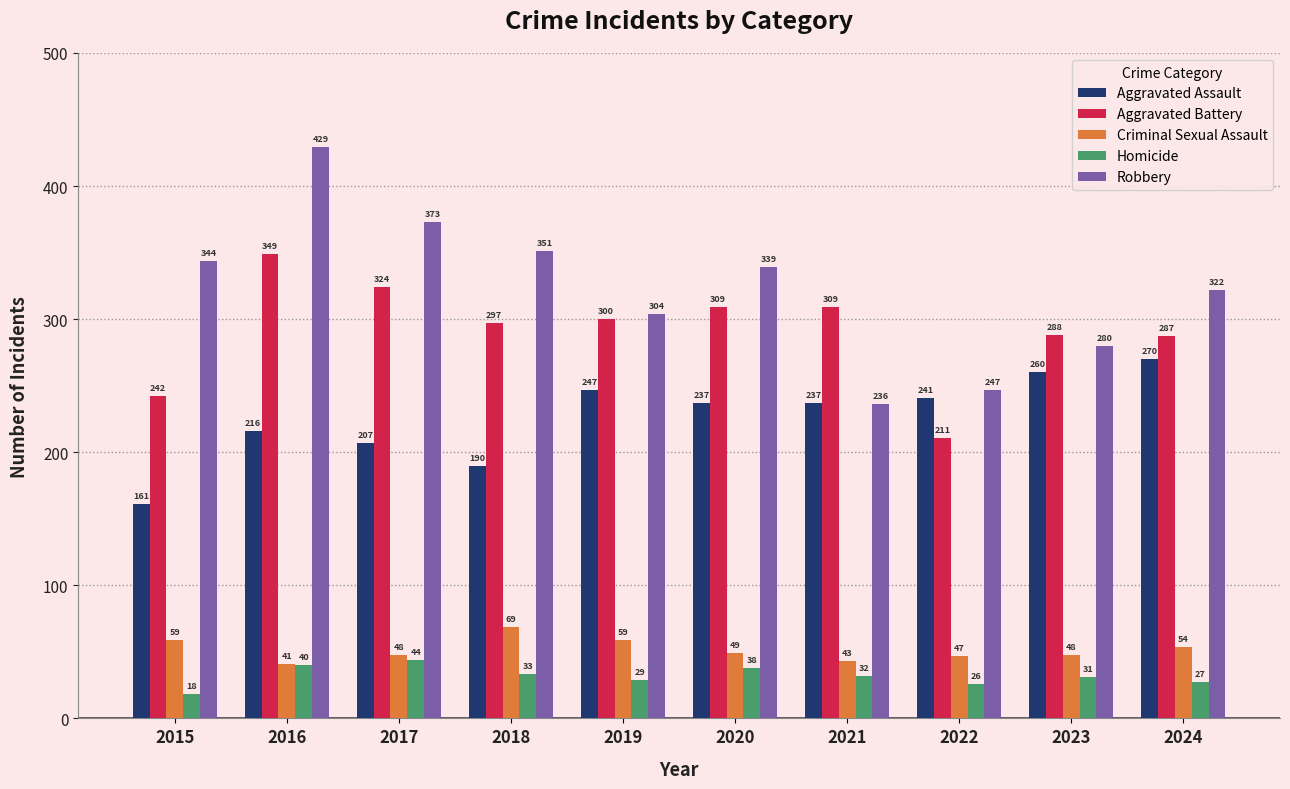

What is the greatest value displayed?

429